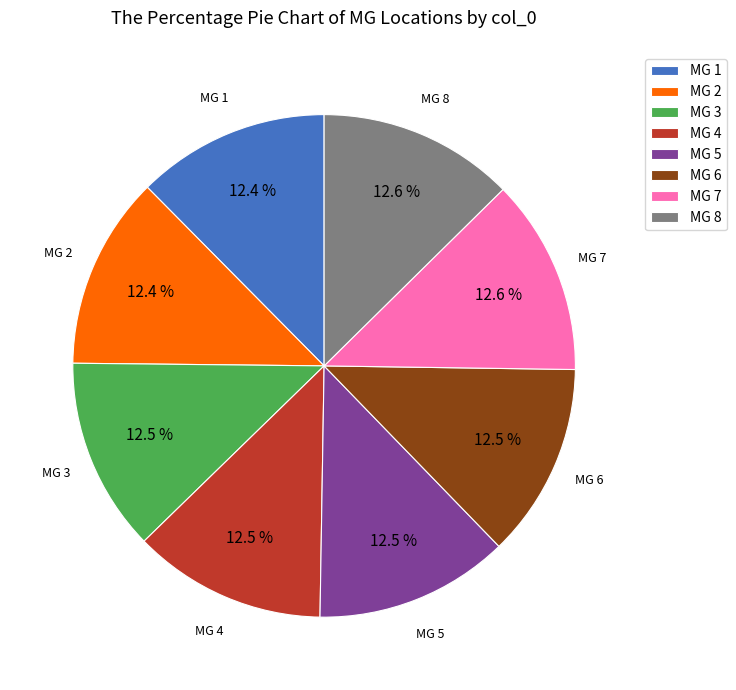

What is the ratio of the value at MG 3 to the value at MG 8?

1.0